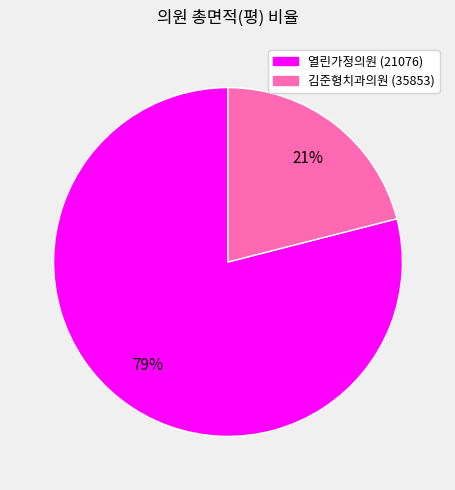

Which slice is the largest?

열린가정의원 (21076)